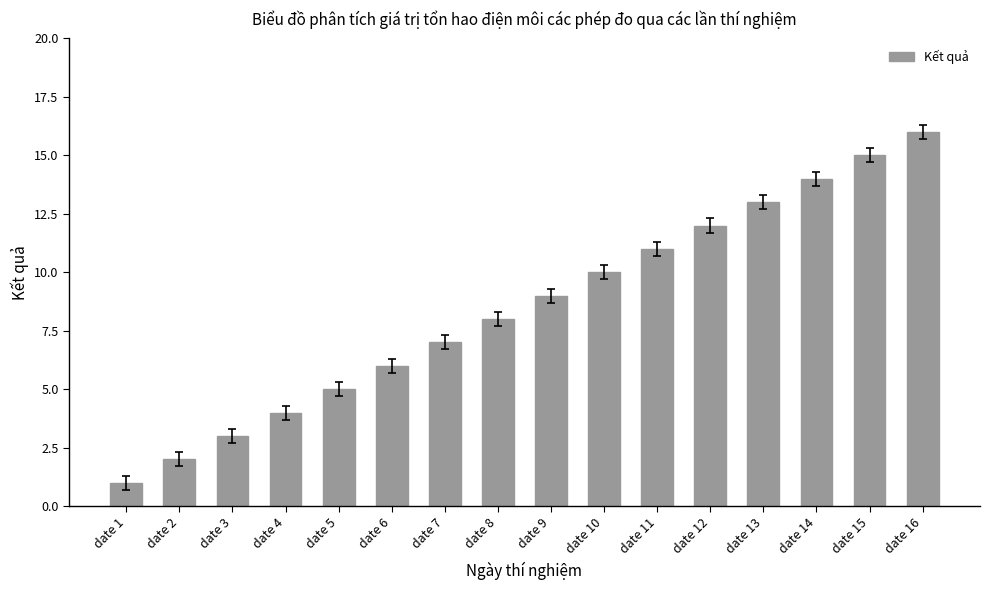

What is the value of the 3rd bar from the left?

3